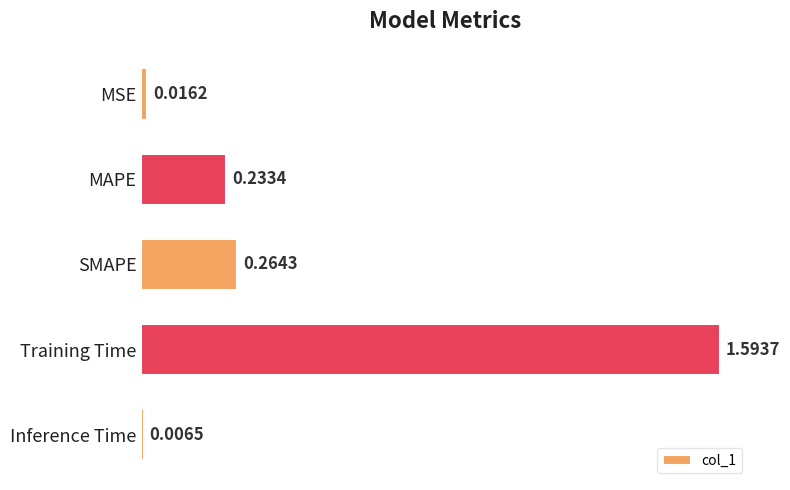

What is the sum of all values?

2.1